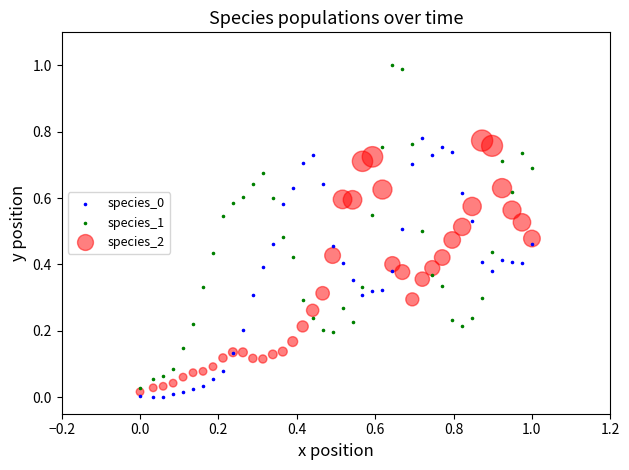

Which series reaches the maximum Y coordinate?

species_1